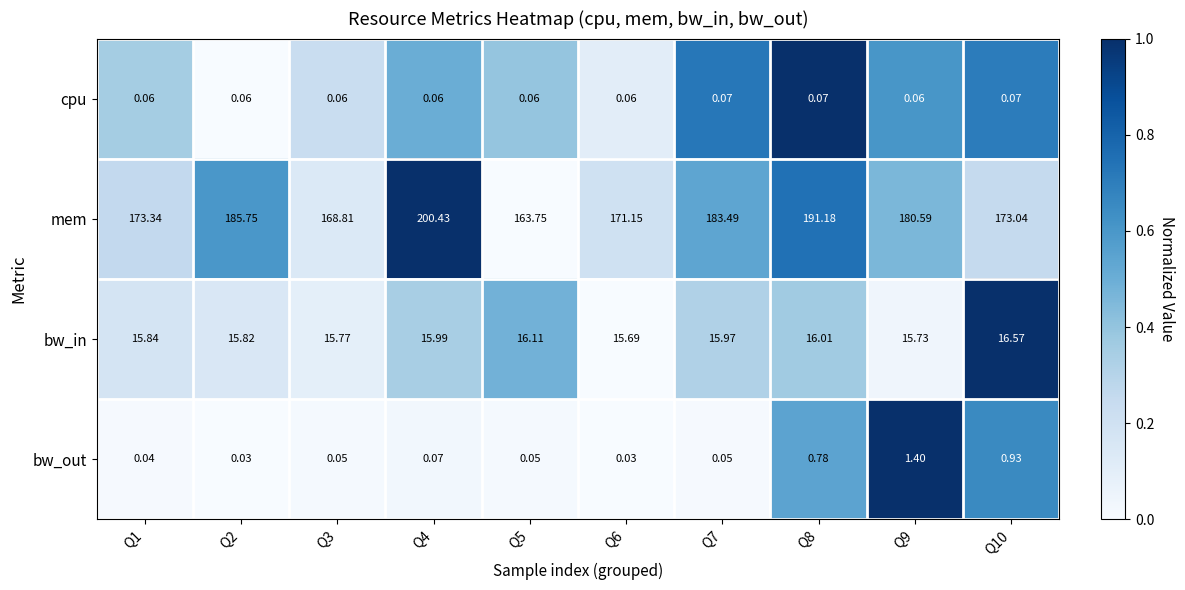

At Q2, list the series in order from largest to smallest.

mem, bw_in, cpu, bw_out